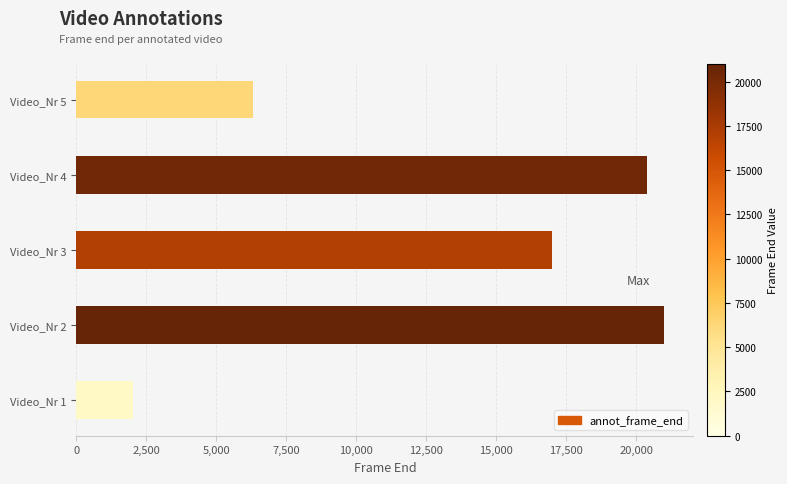

What is the ratio of the value at Video_Nr 3 to the value at Video_Nr 2?

0.8